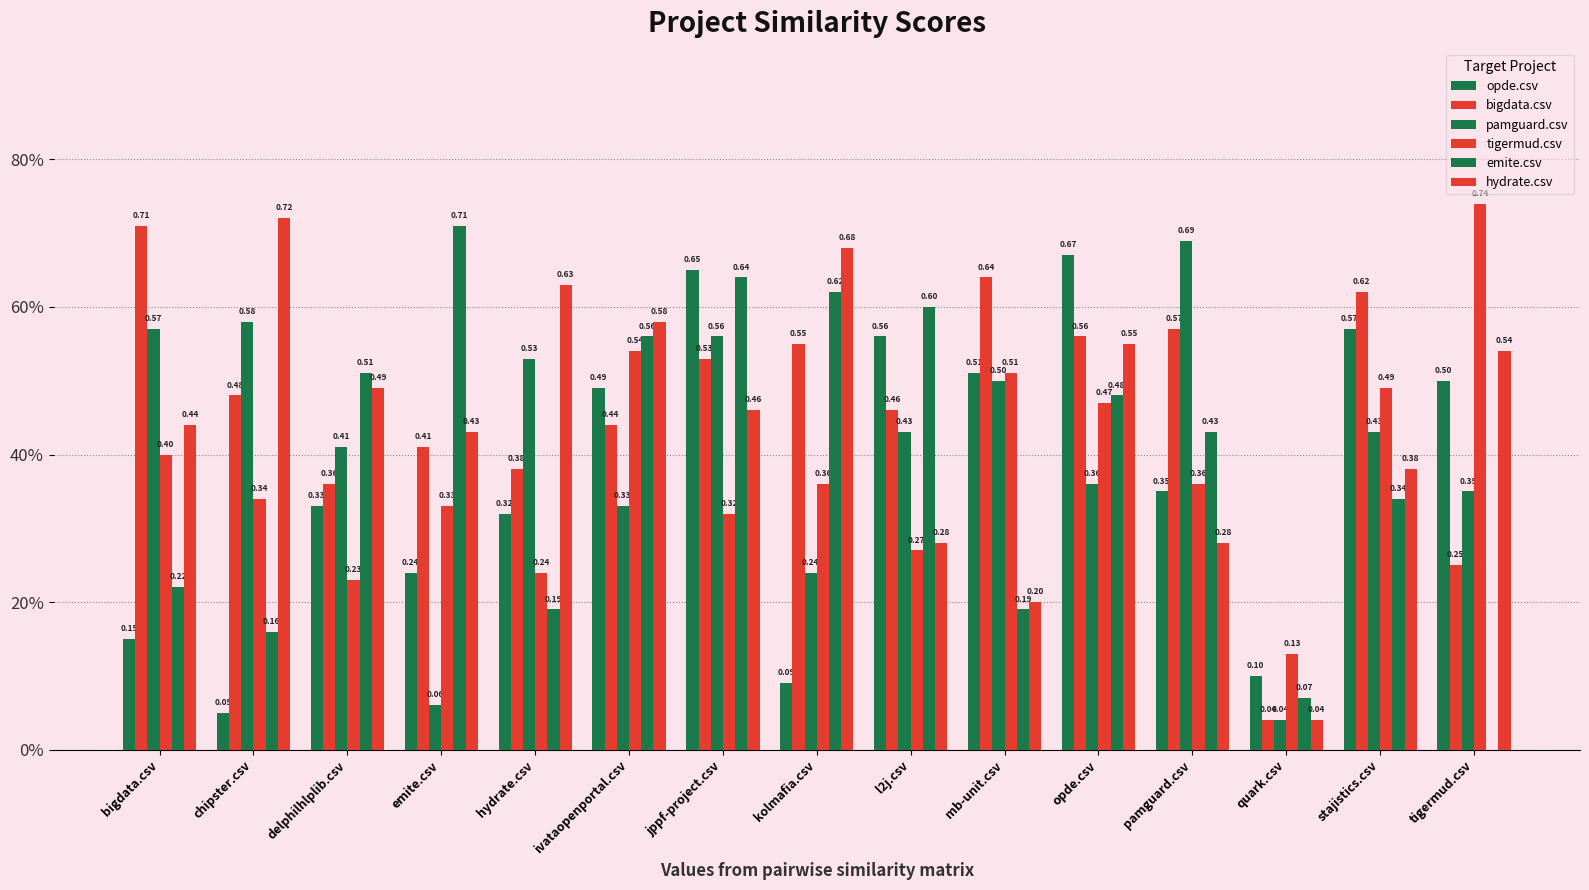

Which series has the largest range (max minus min)?

emite.csv